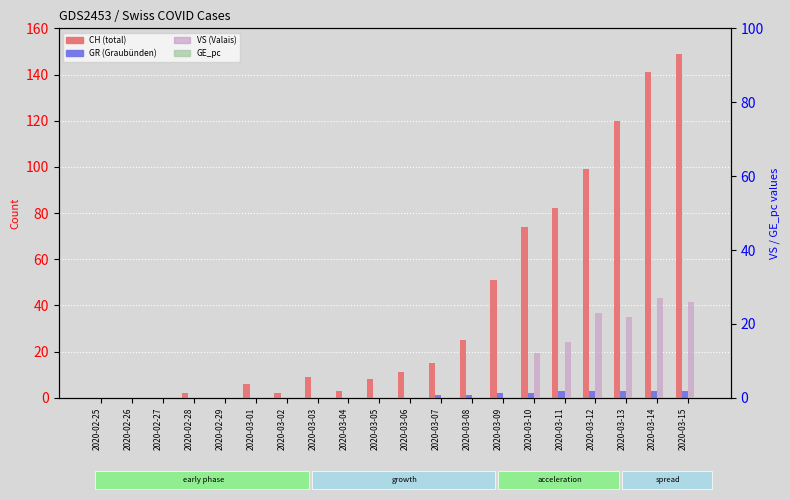

At 2020-03-12, list the series in order from largest to smallest.

CH (total), VS (Valais), GR (Graubünden), GE_pc